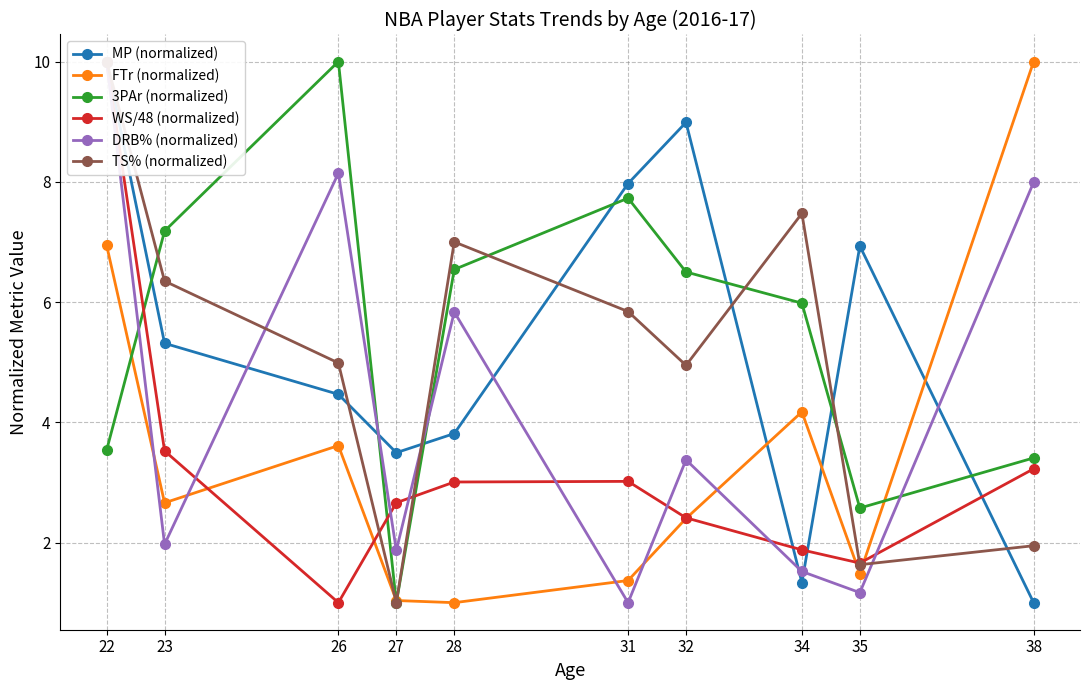

Where is DRB% (normalized) nearest to the value 5?

28